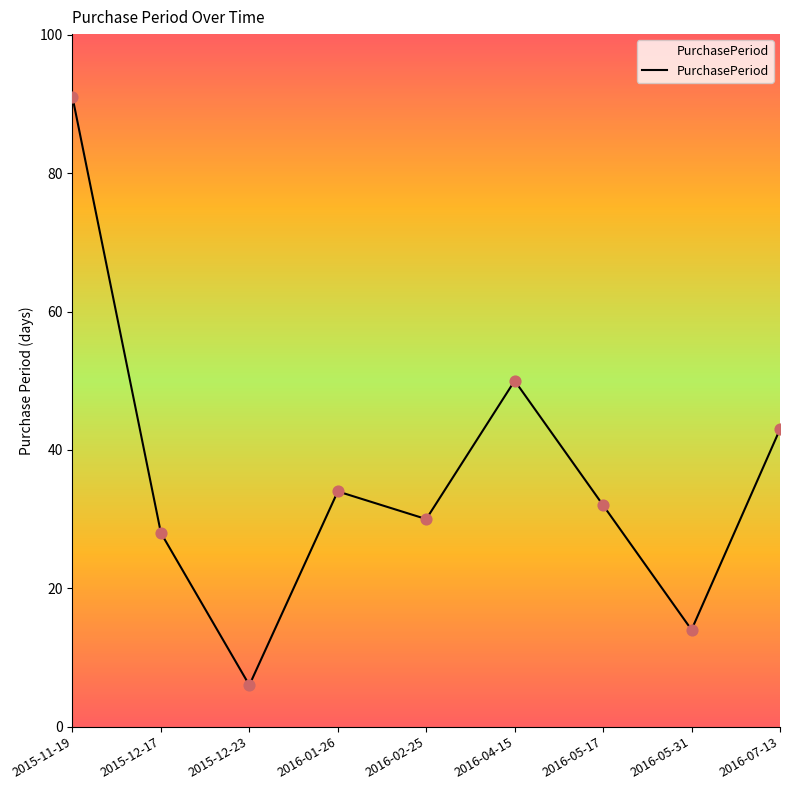

What is the change in value from 2015-11-19 to 2016-01-26?

-57